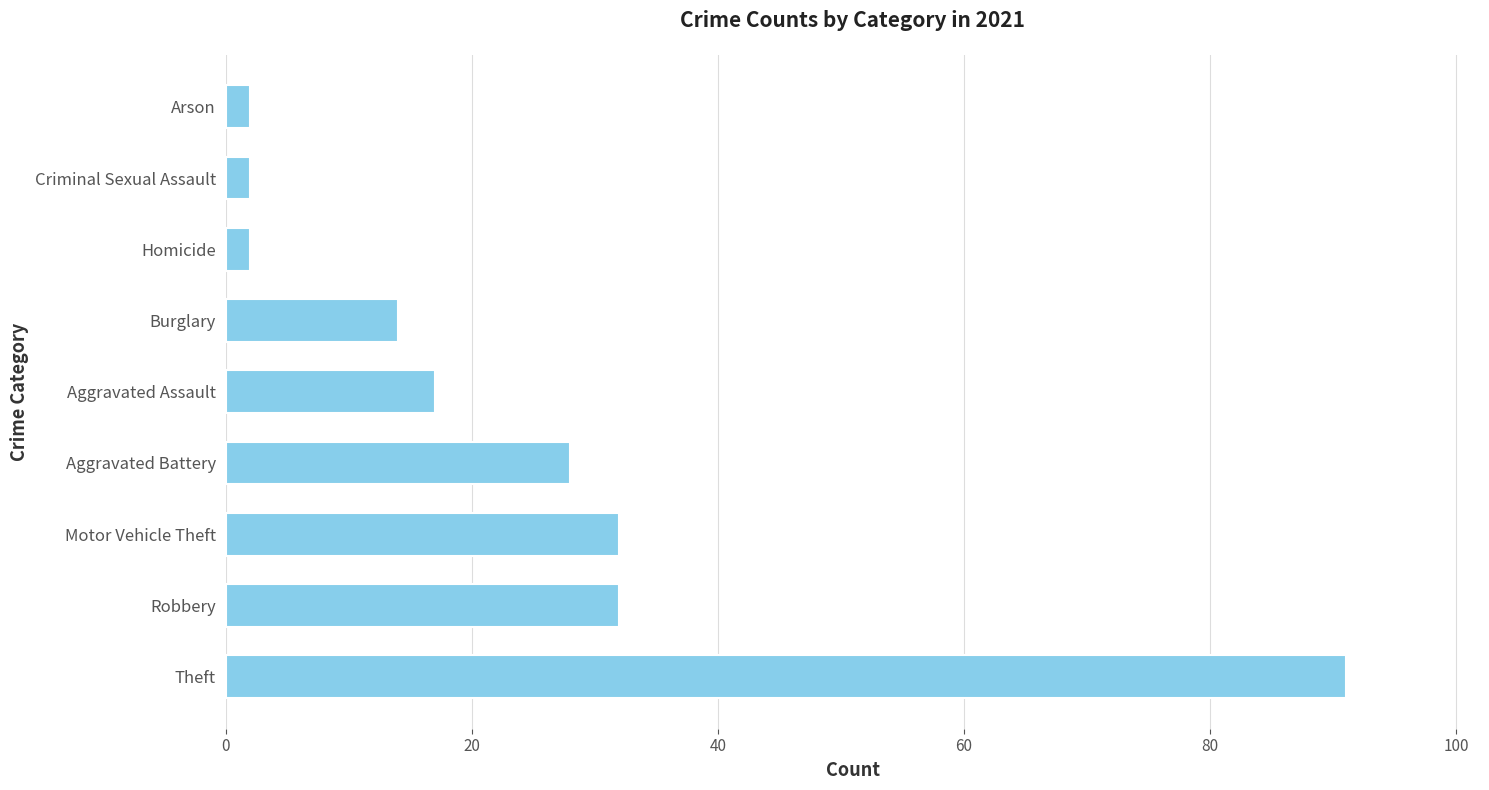

What value does the data have at Motor Vehicle Theft, to the nearest 10?

30